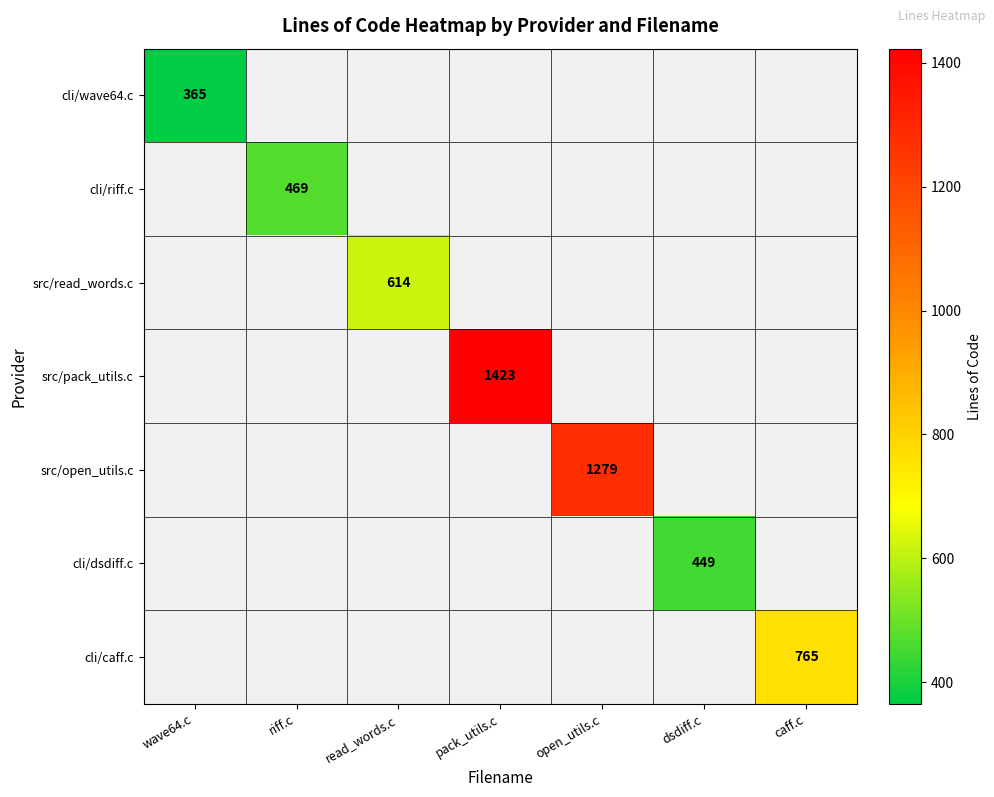

Is the value of src/open_utils.c at open_utils.c greater than the value of cli/dsdiff.c at dsdiff.c?

Yes